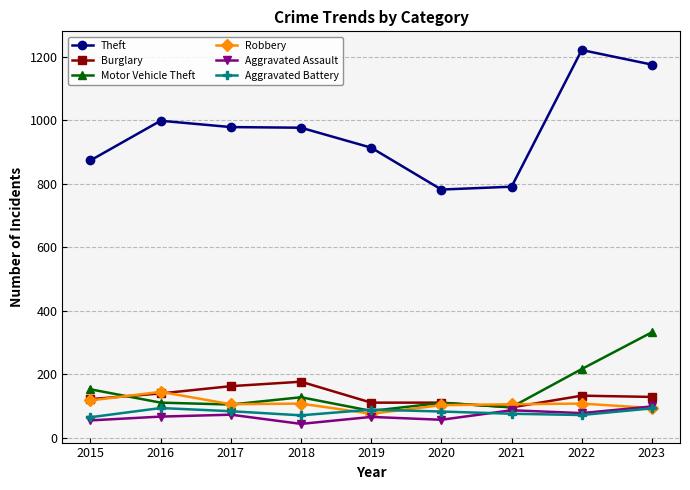

The Burglary series shows 25 at 2015. True or false?

False